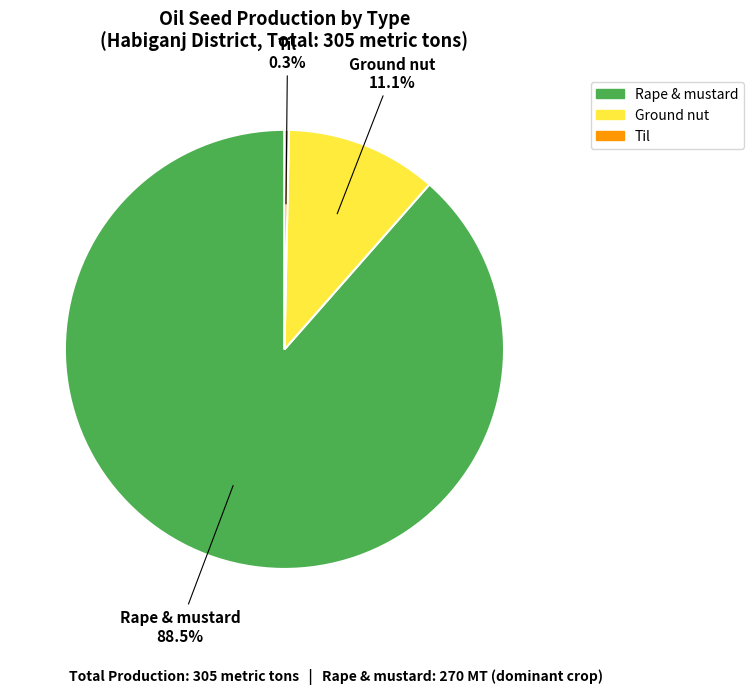

Which slice is the largest?

Rape & mustard